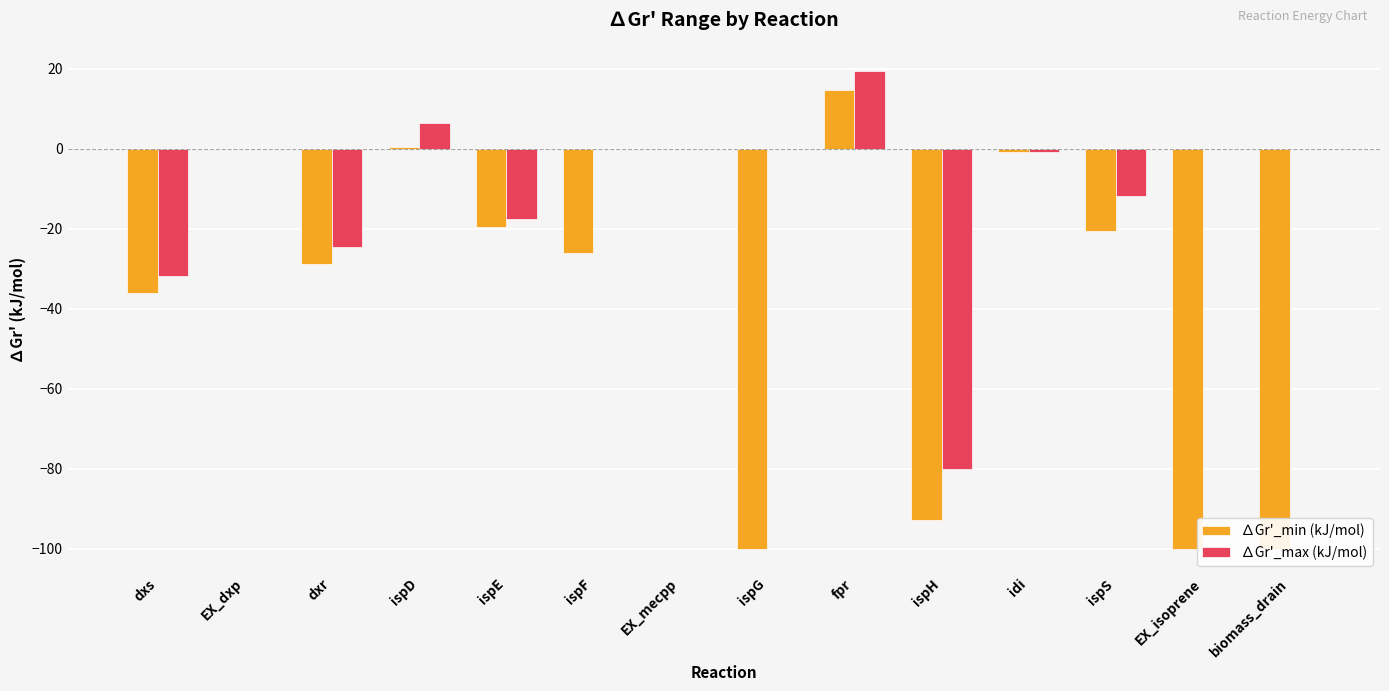

How many distinct data groups are displayed?

2